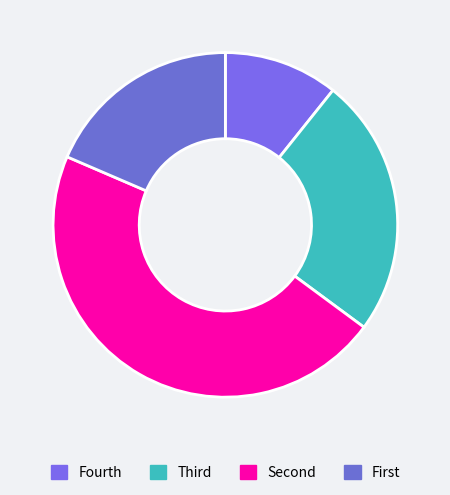

Is there any slice that represents more than half of the pie?

No